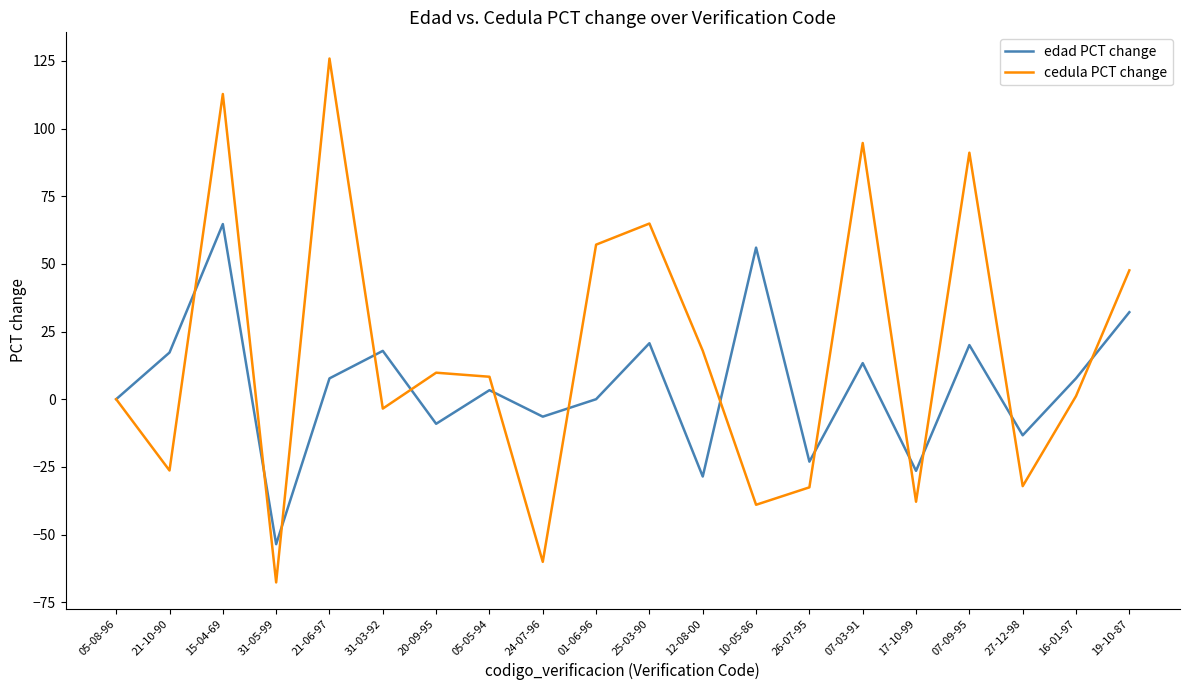

What is the approximate value of edad PCT change at 21-06-97?

7.7